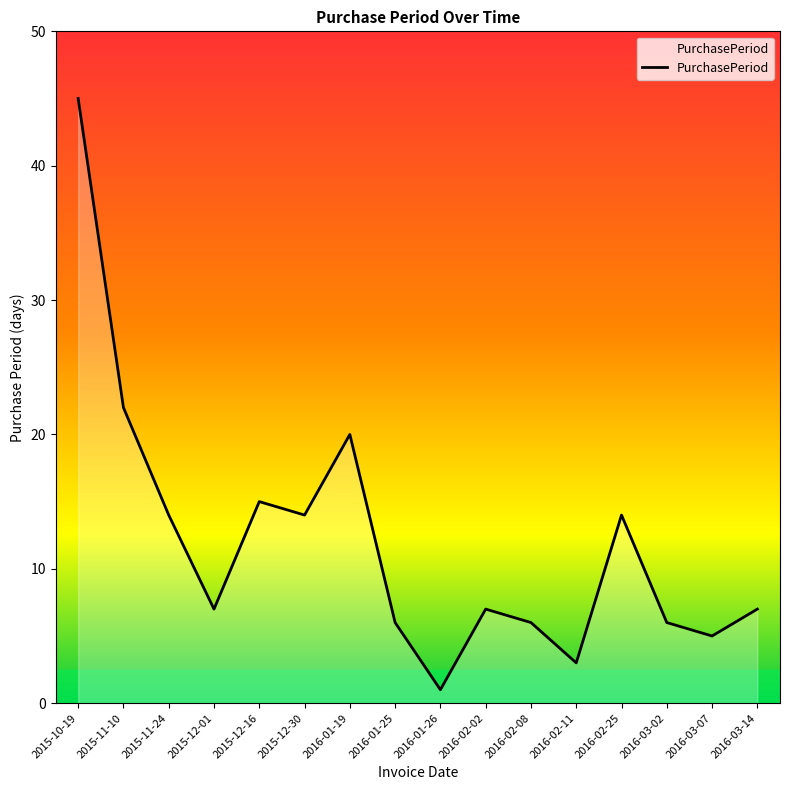

What is the ratio of the value at 2016-02-25 to the value at 2016-03-02?

2.3